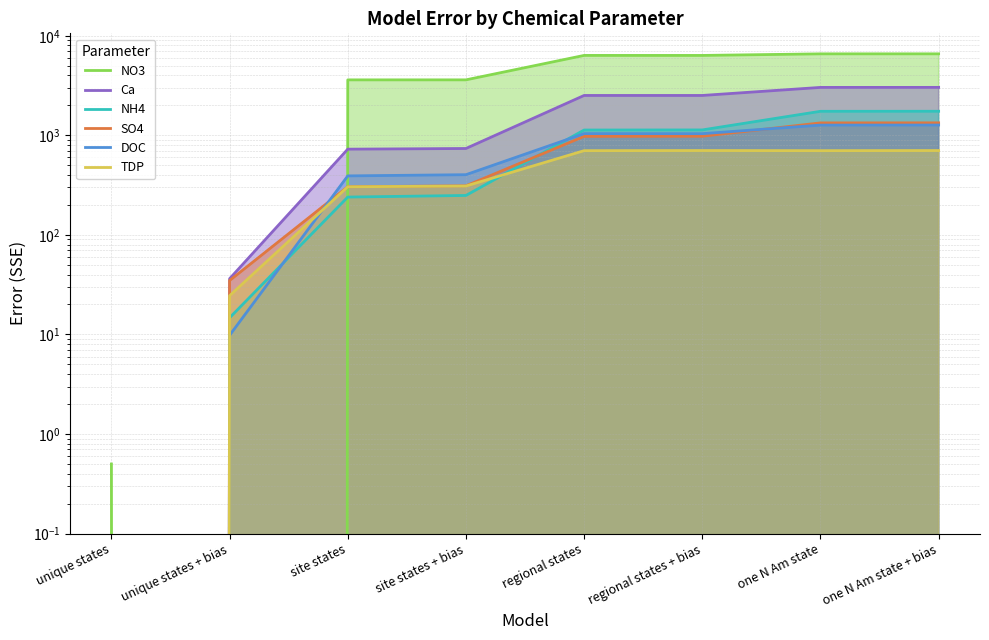

True or false: NO3 and Ca intersect in this chart.

True